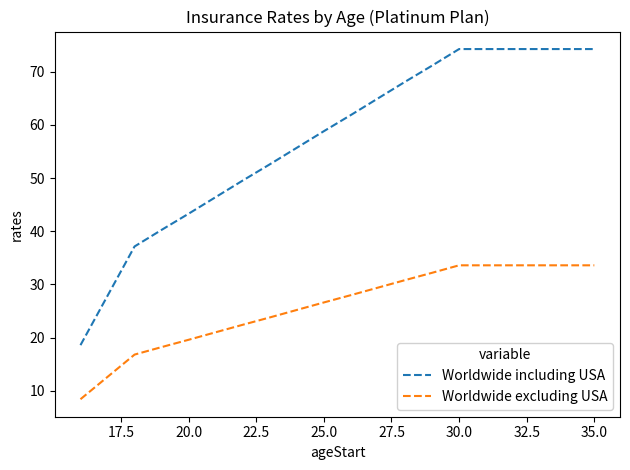

What is the greatest value displayed?

74.3